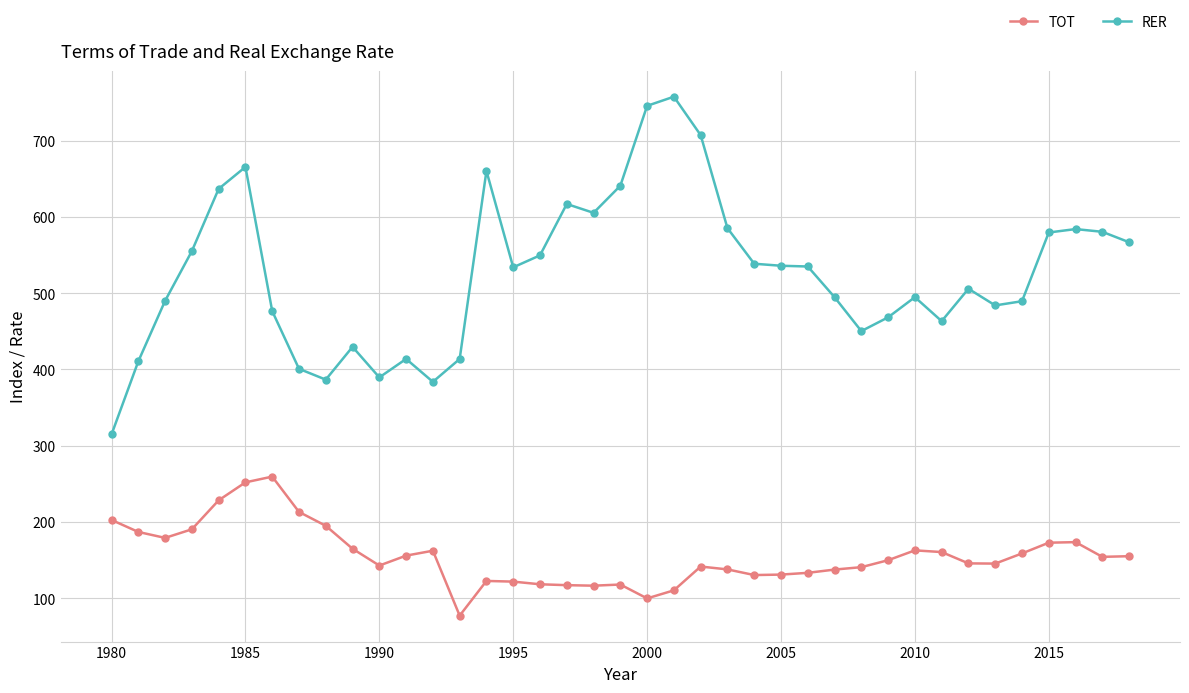

What is the difference between the maximum and minimum values in the RER series?

442.6